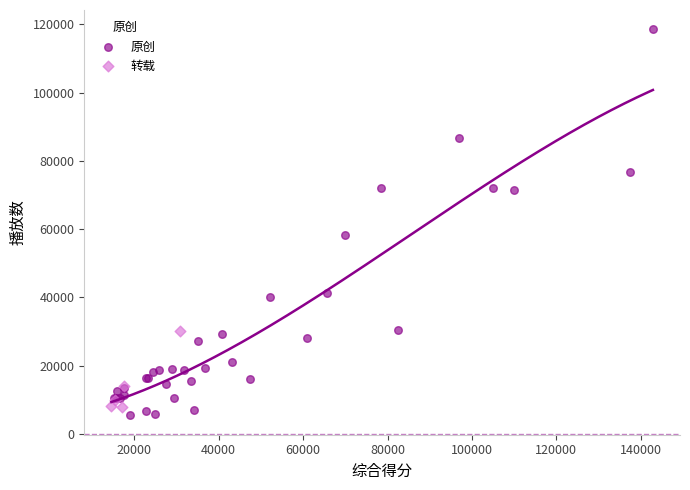

Which series reaches the maximum Y coordinate?

原创